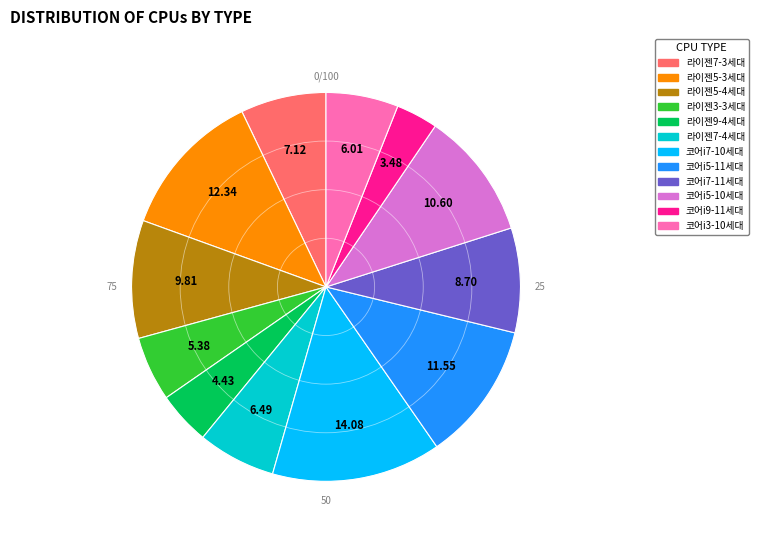

Combined, do 라이젠5-4세대 and 코어i5-10세대 account for over 50%?

No